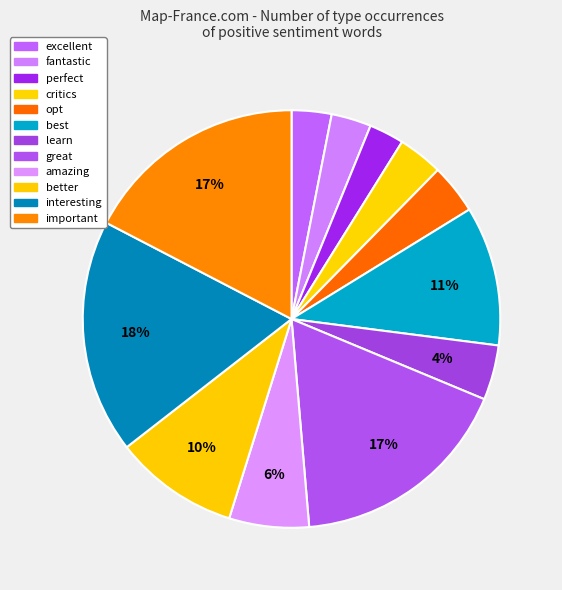

To the nearest percent, what portion does great represent?

17%